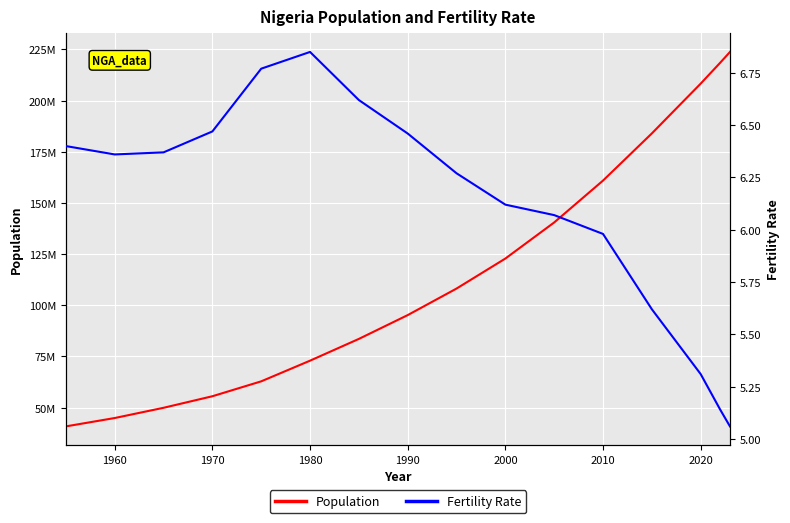

What is the value of the Fertility Rate point at the 8th from the left?

6.5